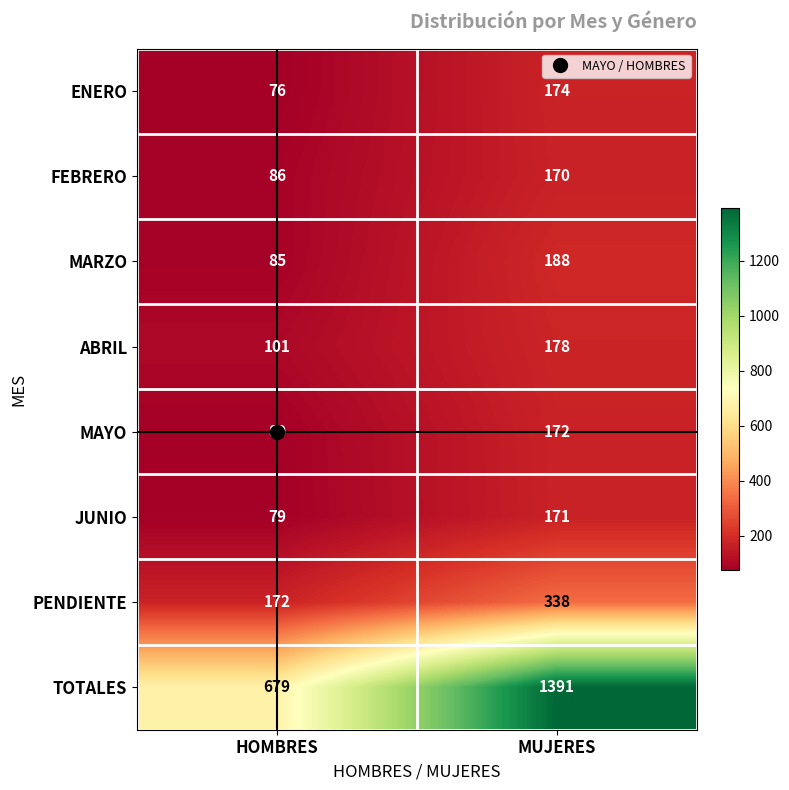

What is the smallest value displayed?

76